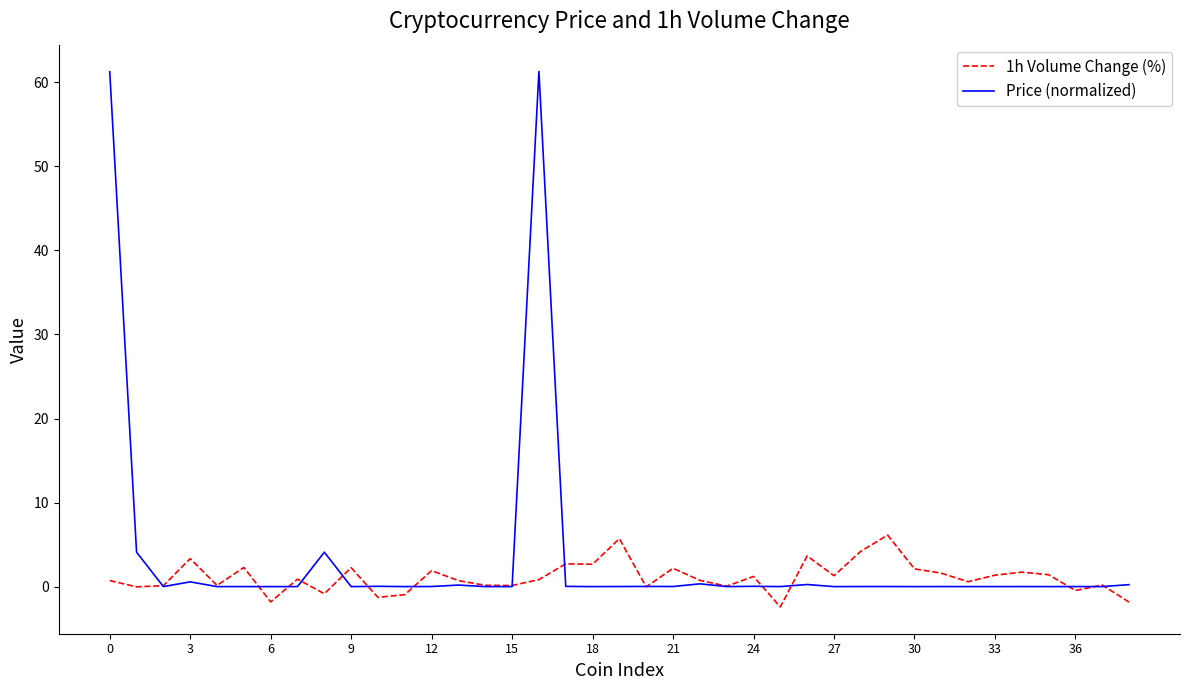

Which series ends up on top after the final intersection of 1h Volume Change (%) and Price (normalized)?

Price (normalized)